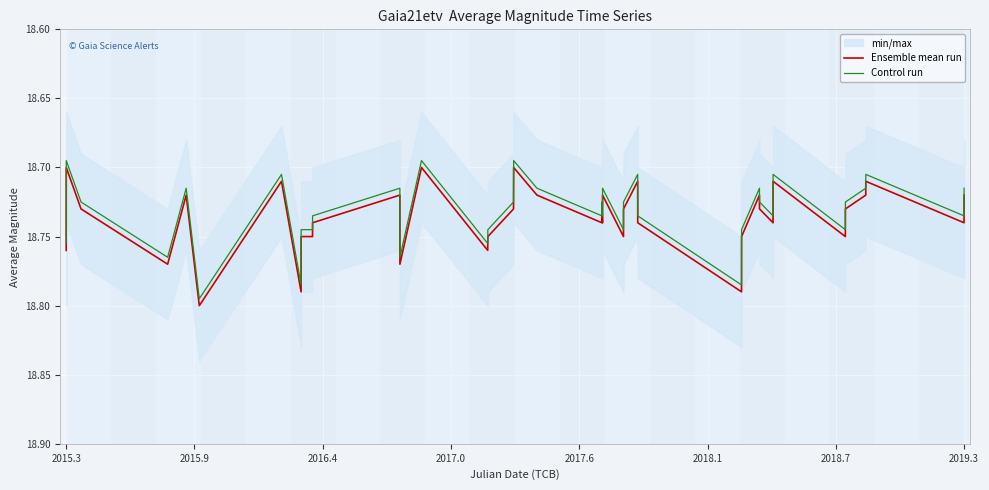

True or false: Ensemble mean run and Control run intersect in this chart.

False